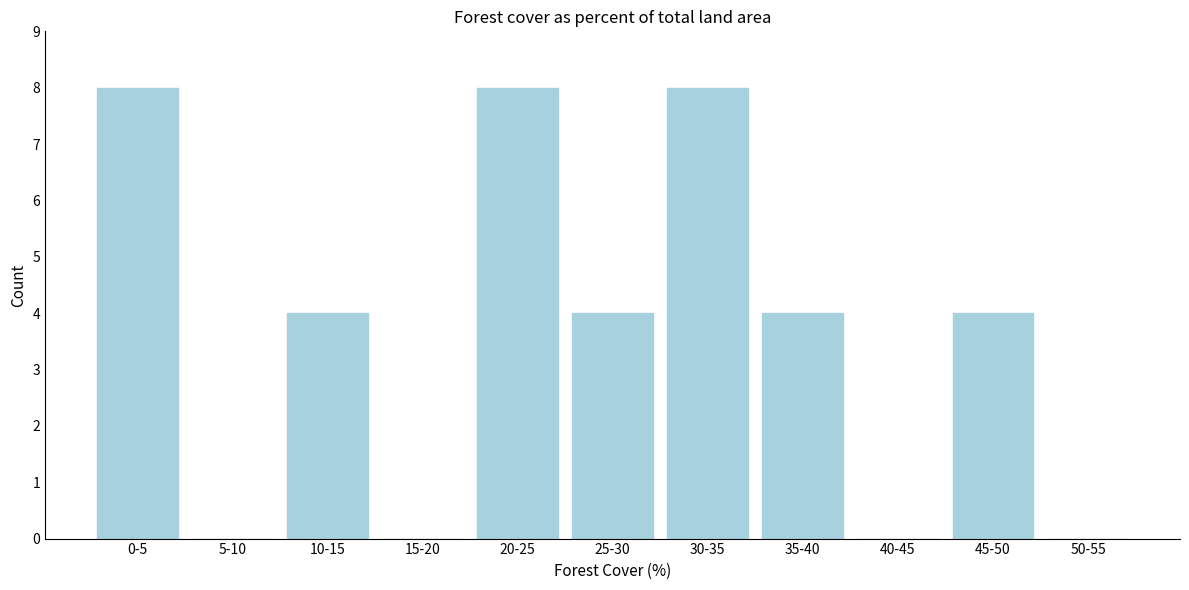

Reading left to right, what are all the values shown in this chart?

0-5=8	5-10=0	10-15=4	15-20=0	20-25=8	25-30=4	30-35=8	35-40=4	40-45=0	45-50=4	50-55=0